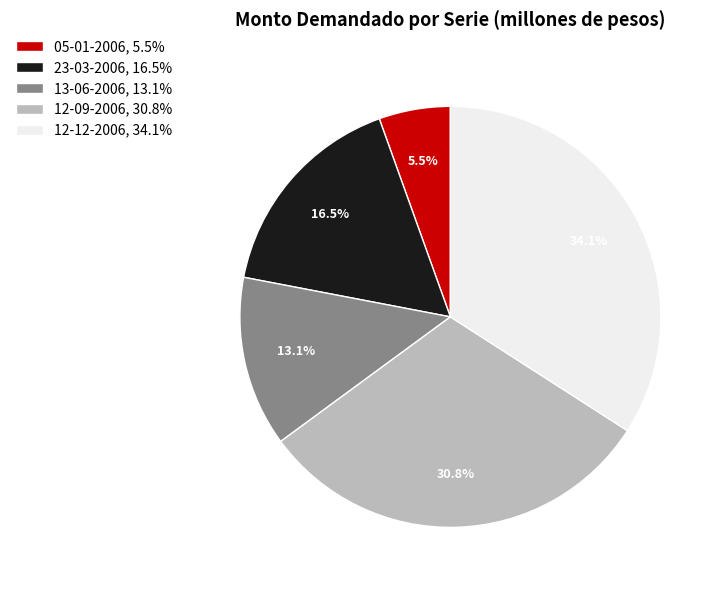

Approximately how many times larger is the value at 13-06-2006 compared to 05-01-2006?

2.4